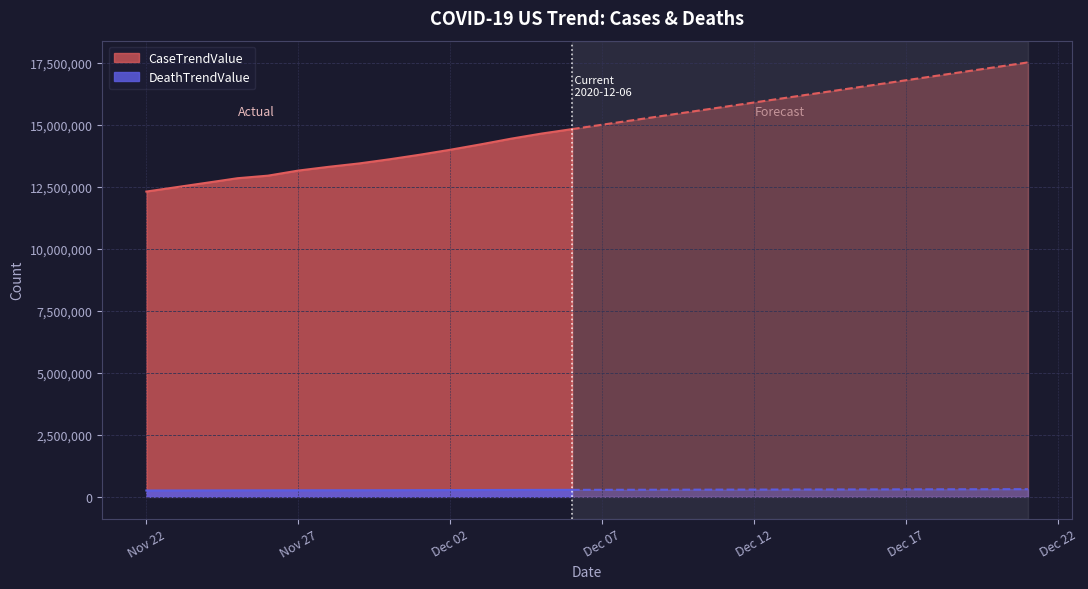

How many lines are shown in the chart?

2